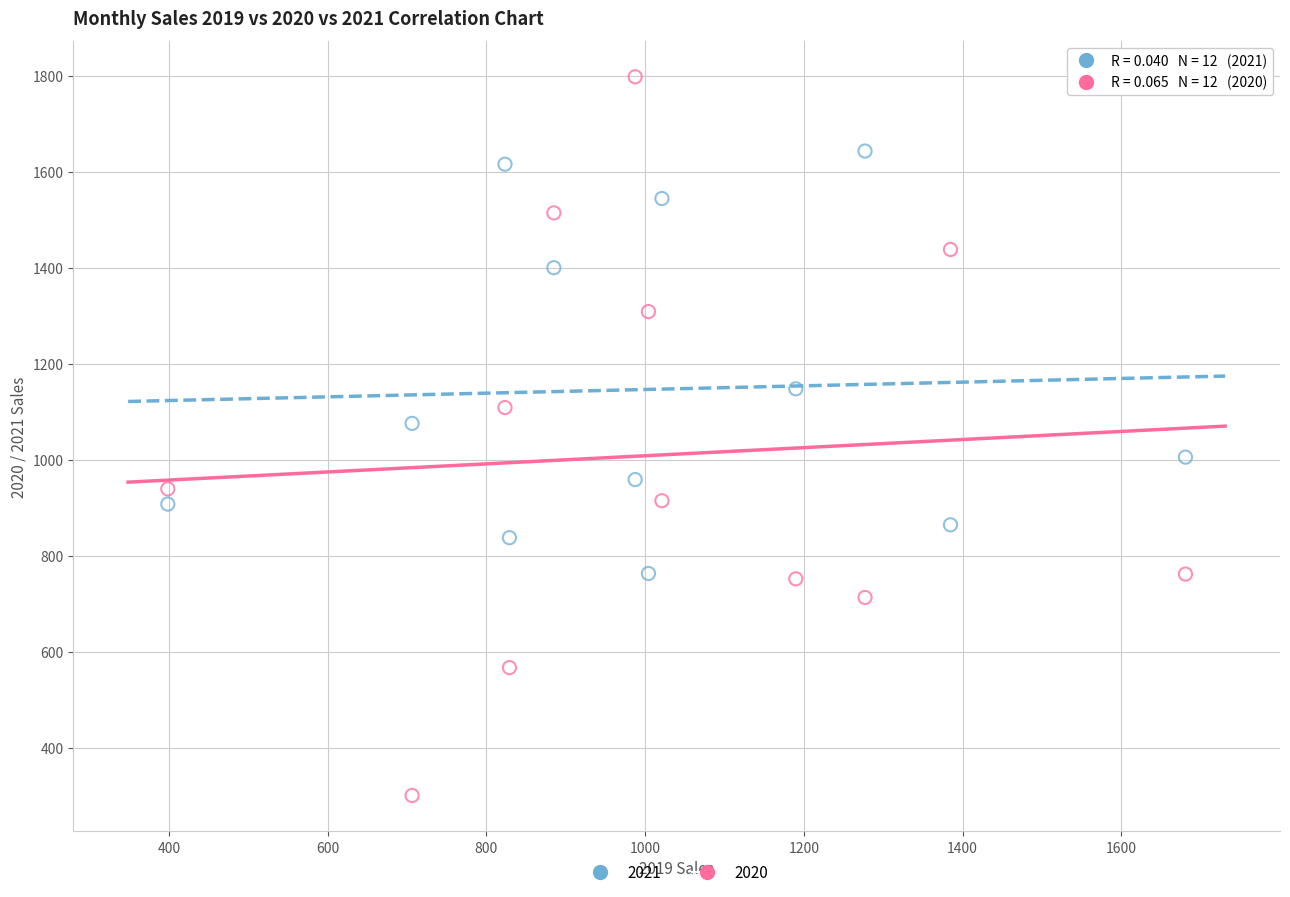

Across all data points, what is the range of X values (max minus min)?

1282.2